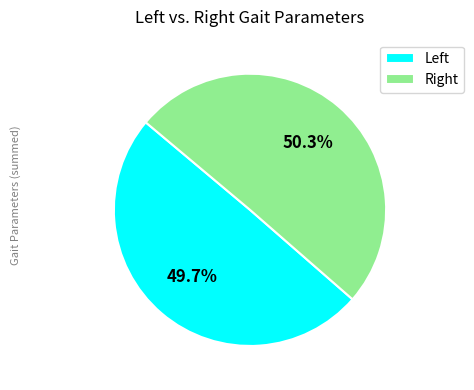

Which slice is the largest?

Right